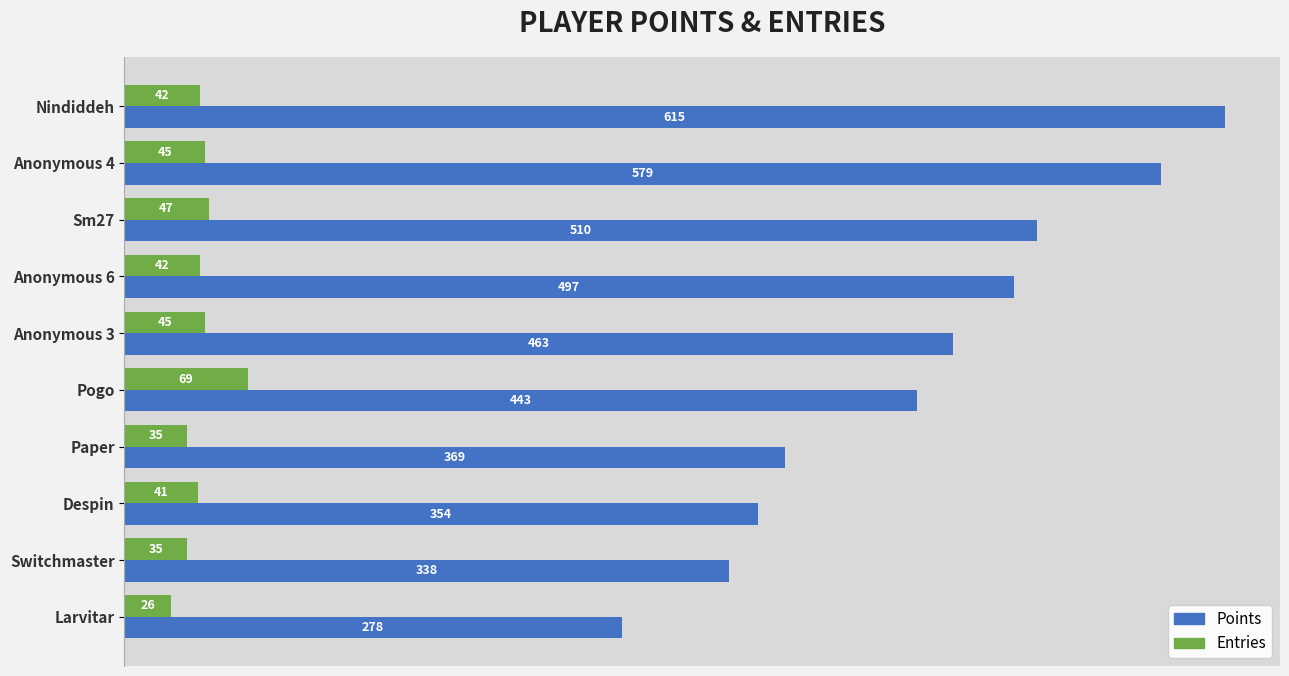

Which series has the largest range (max minus min)?

Points